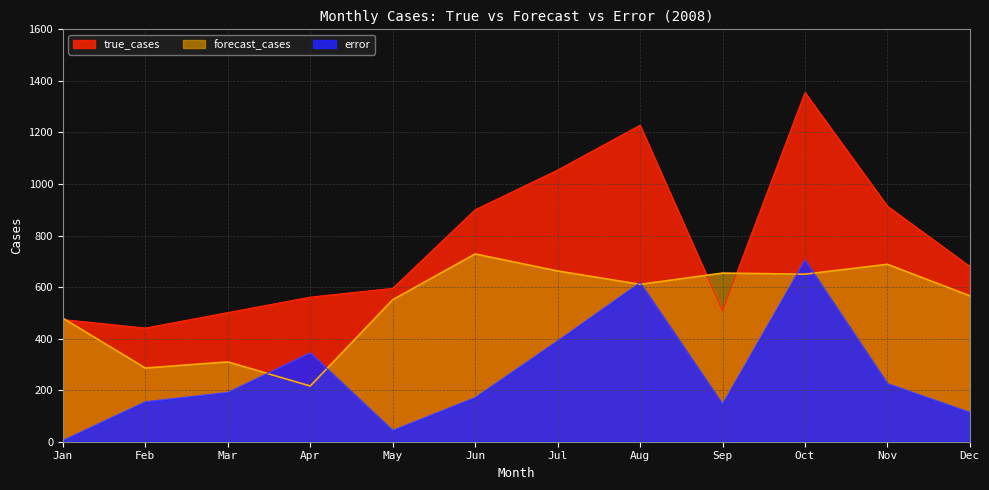

True or false: true_cases has a value of 867.9 at May.

False